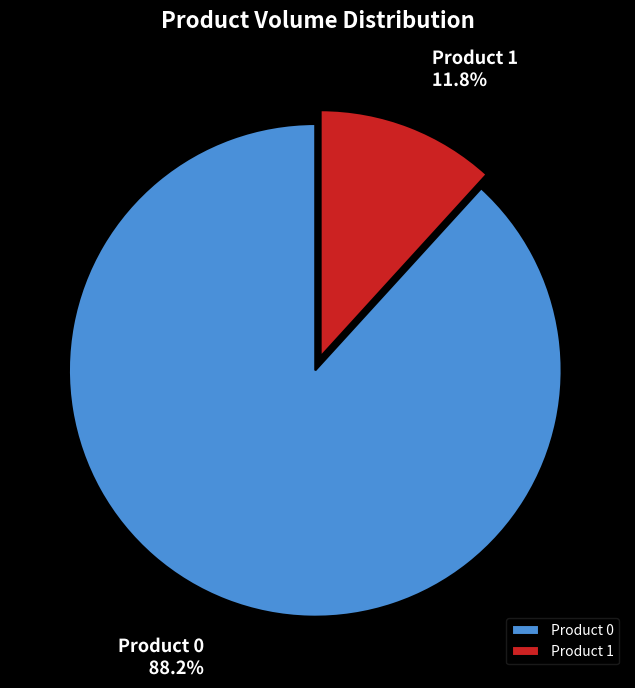

How many slices are in this pie chart?

2